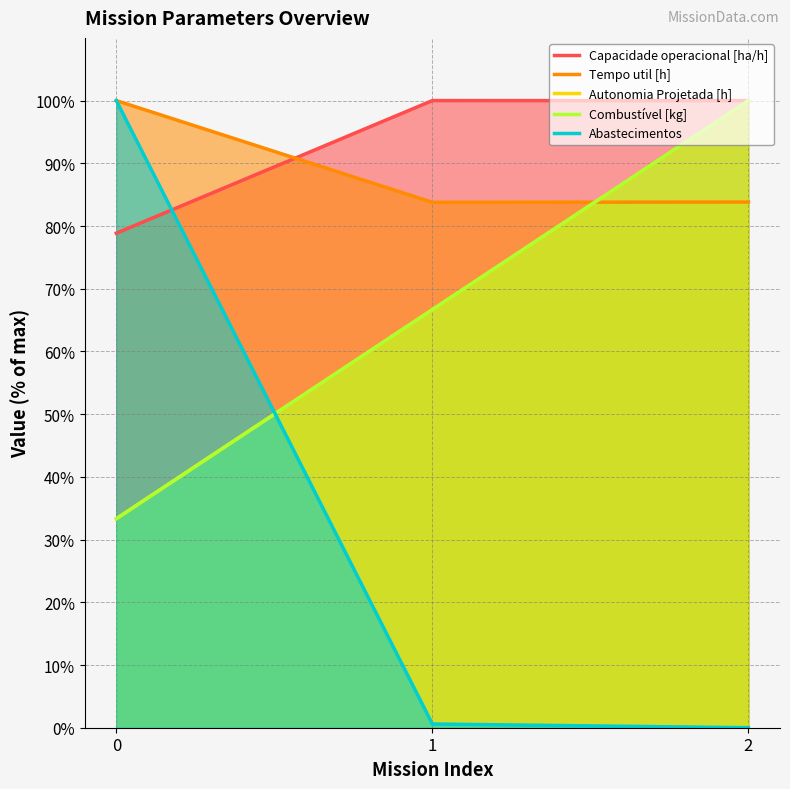

At how many categories does at least one series exceed 41?

3